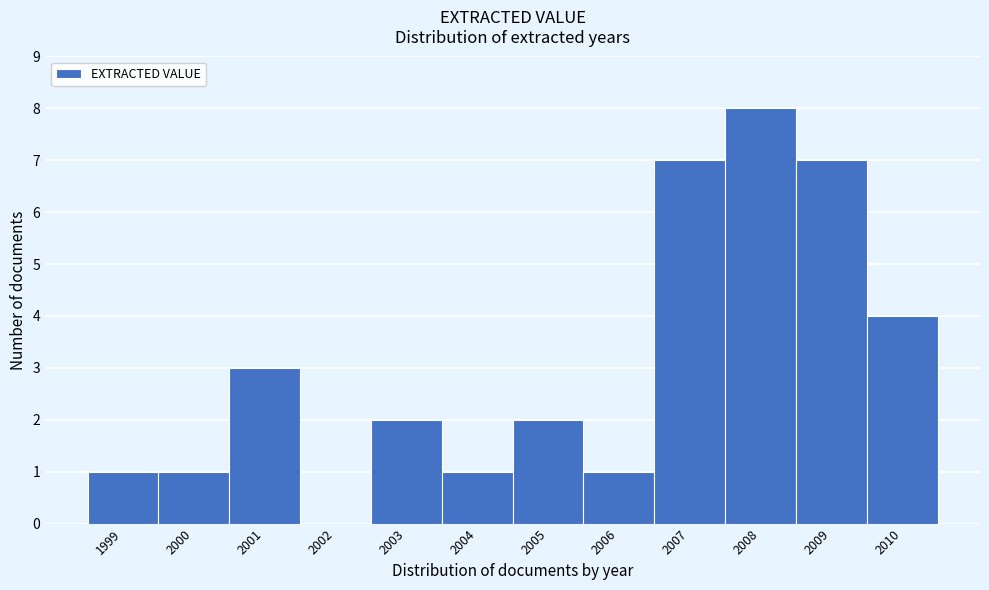

What is the height of the bar covering 2005.5 to 2006.5 on the x-axis? The values are not printed on the chart, so give them approximately, as read against the axis.

1